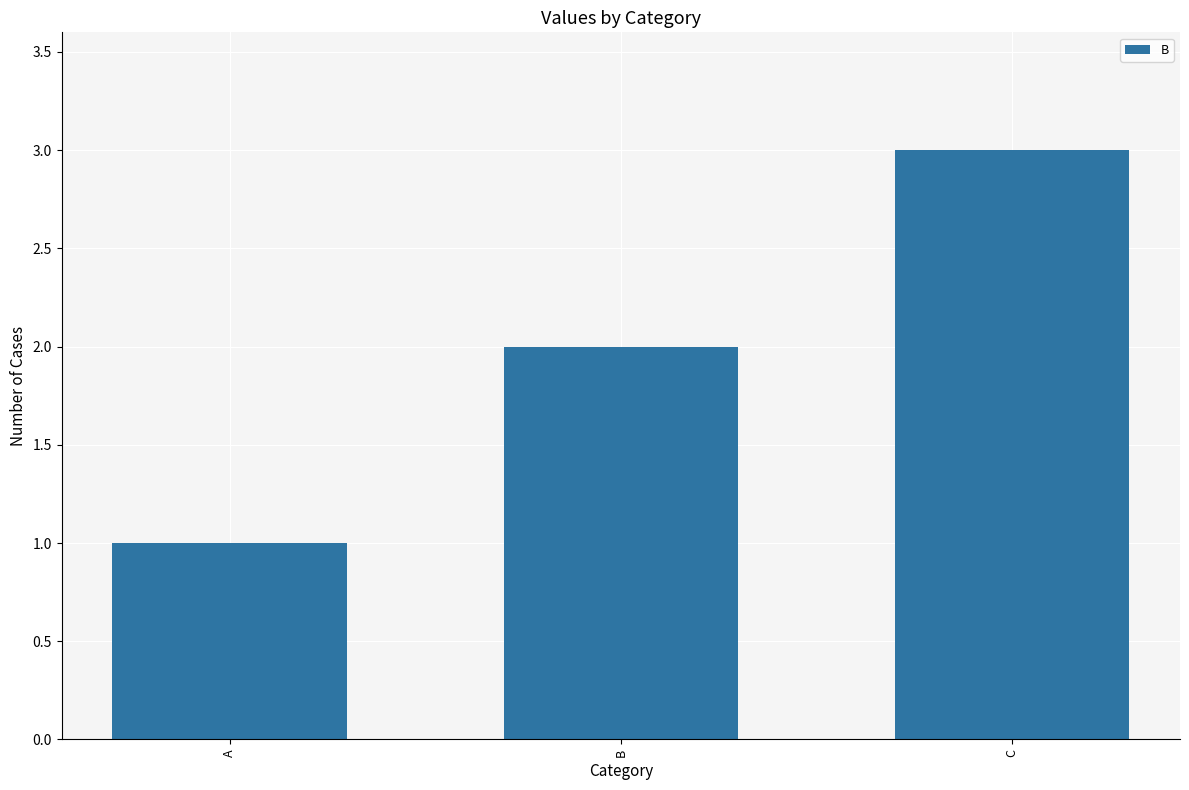

Which has a higher value, C or B?

C